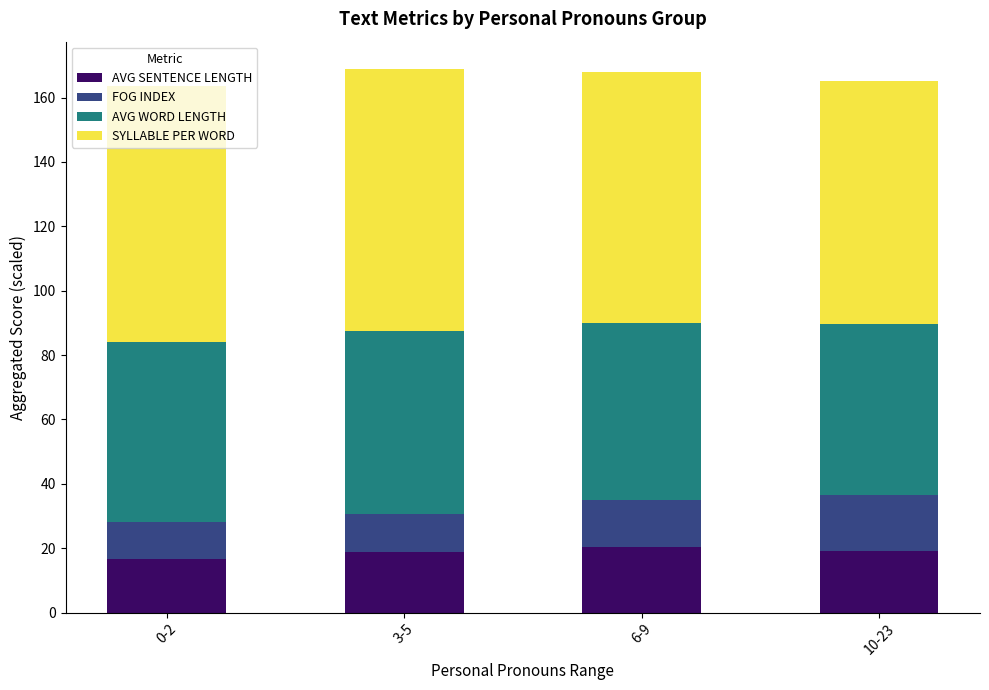

What is the total value across all series at 0-2?

163.7